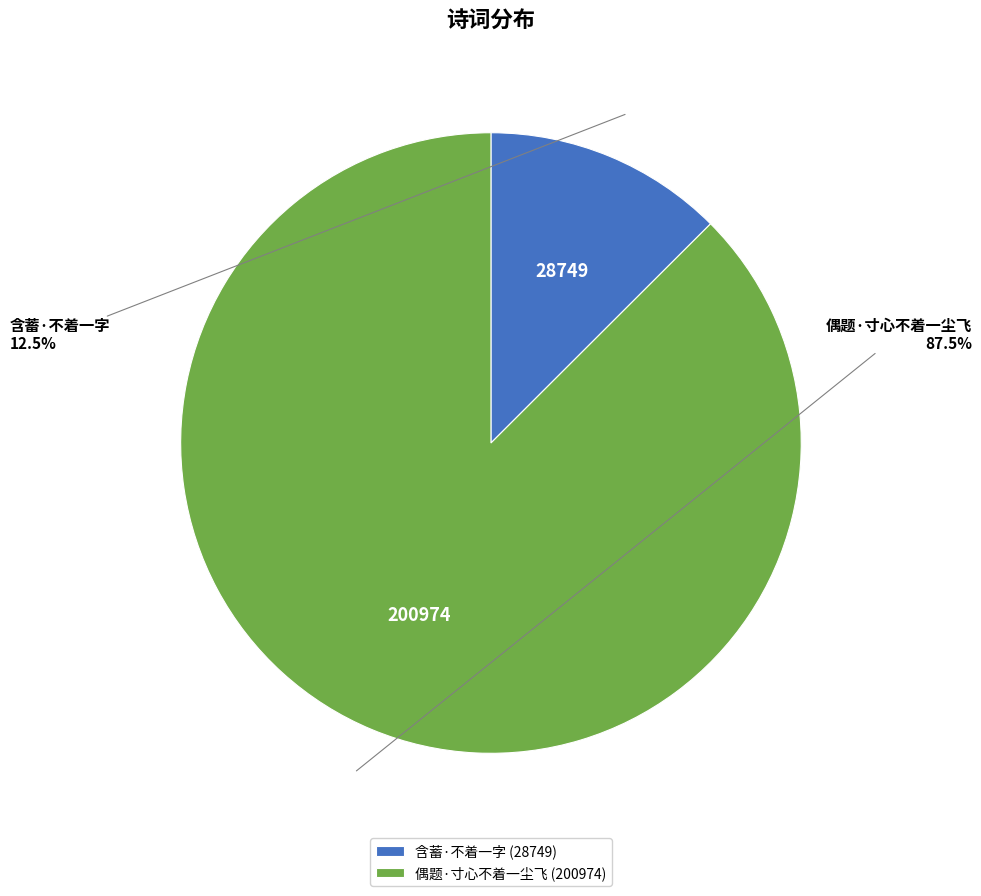

Does any single category account for the majority?

Yes